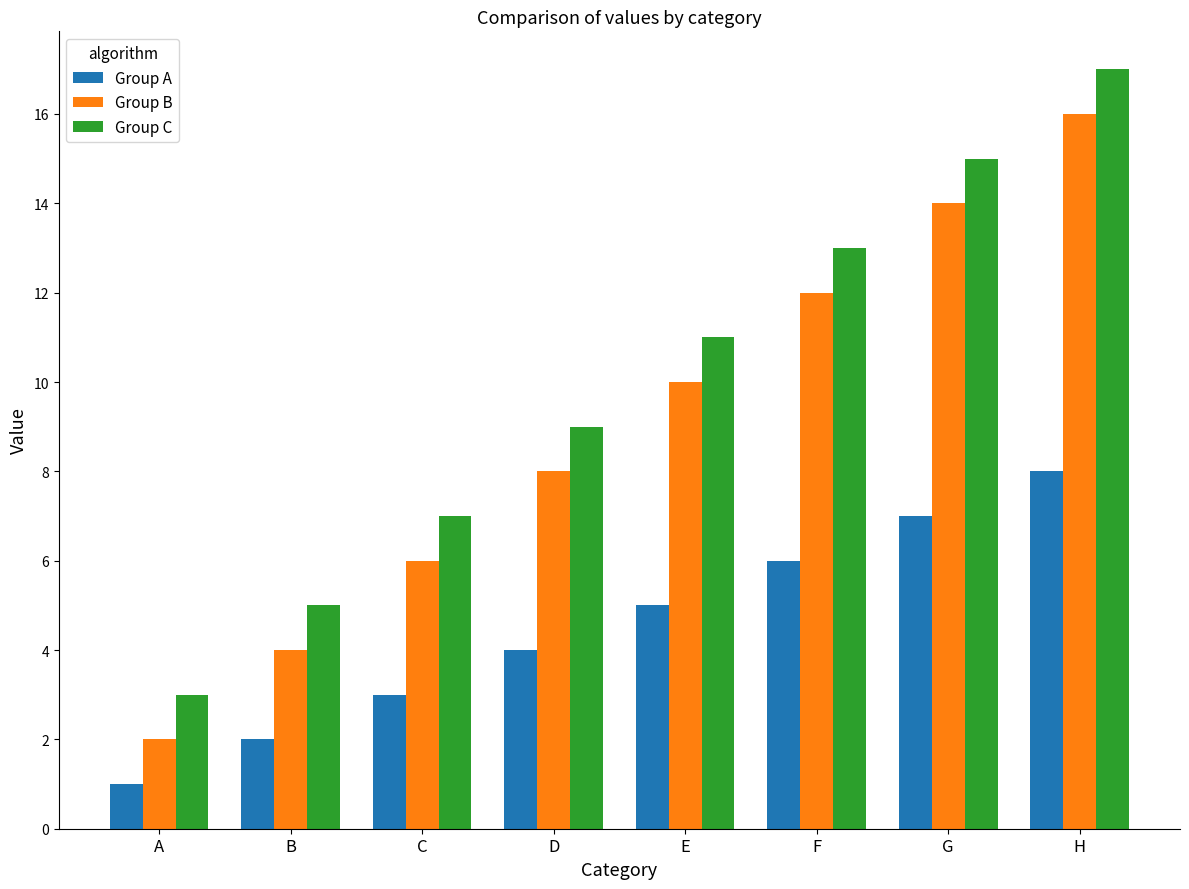

Rank the series at B from highest to lowest value.

Group C, Group B, Group A